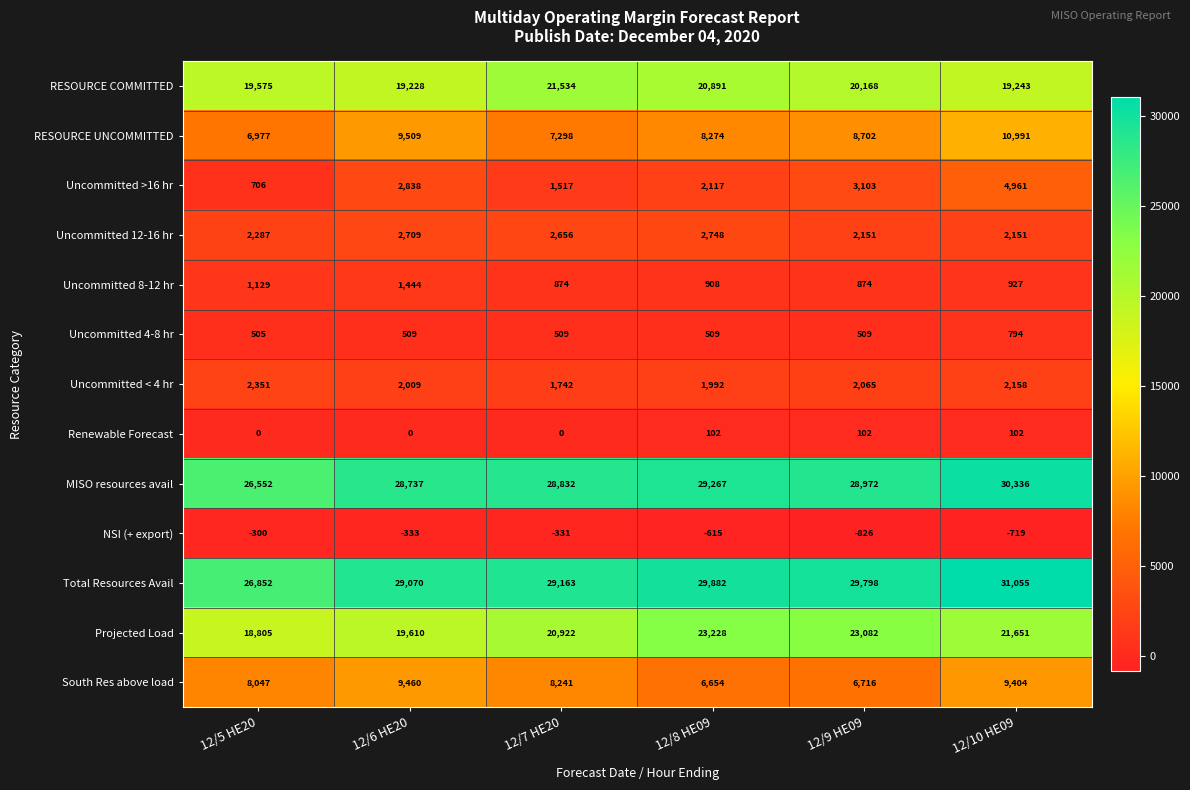

What is the difference between the second highest and minimum values in the NSI (+ export) series?

495